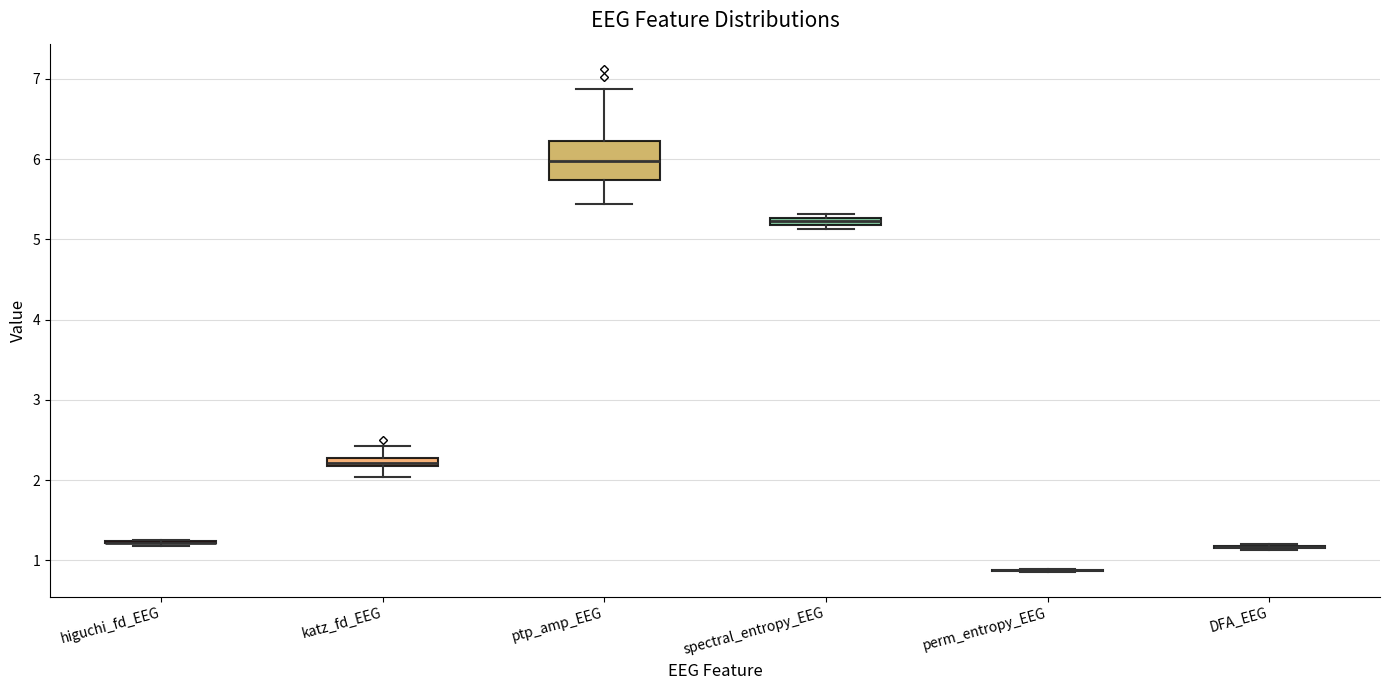

Which box is the tallest, from its lower edge to its upper edge?

ptp_amp_EEG